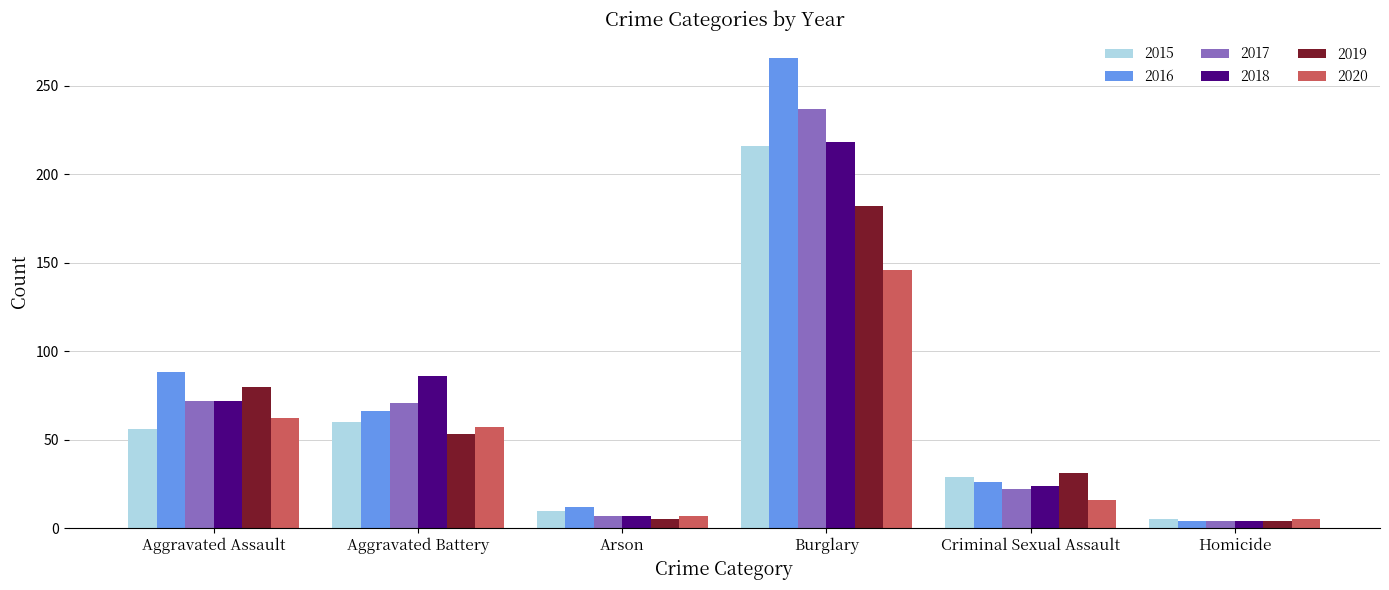

Where is 2019 nearest to the value 93?

Aggravated Assault